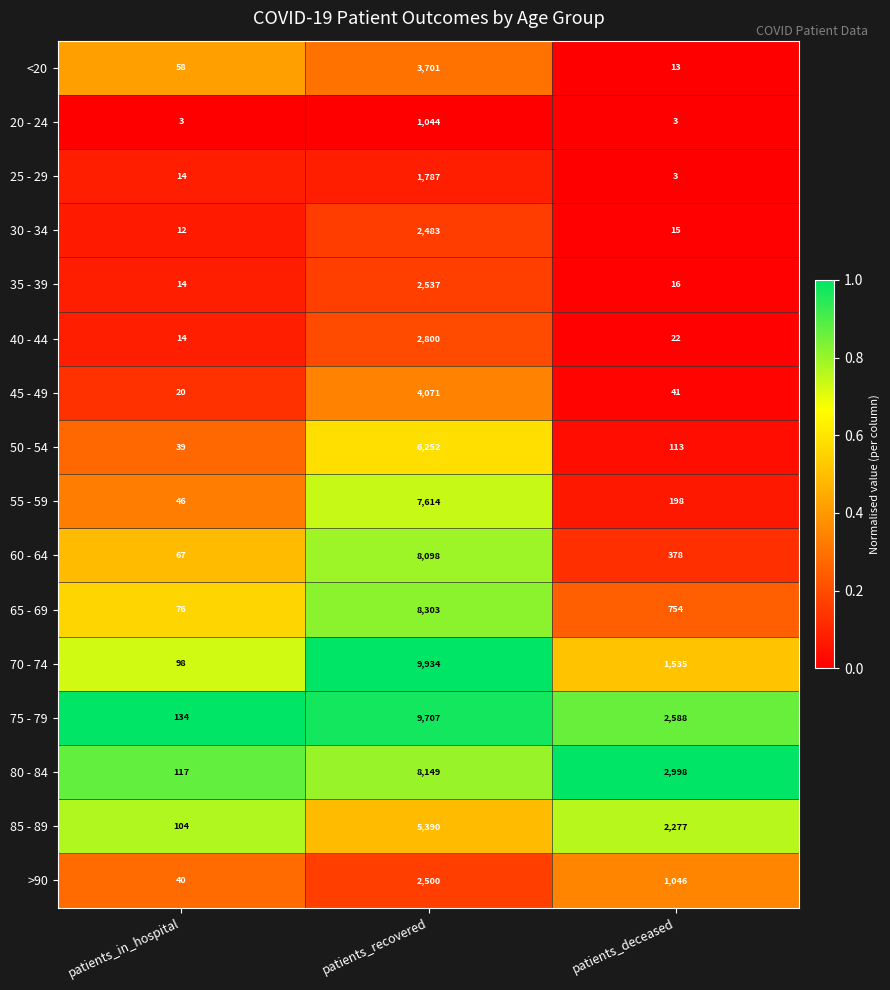

Which series has the largest range (max minus min)?

70 - 74